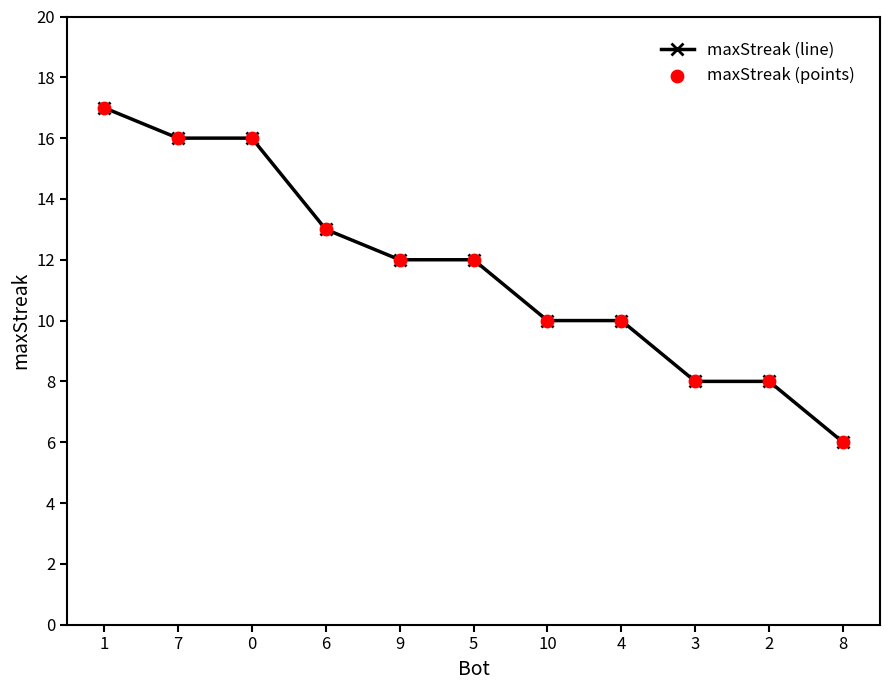

Is it true that the value at 8 is 6?

True